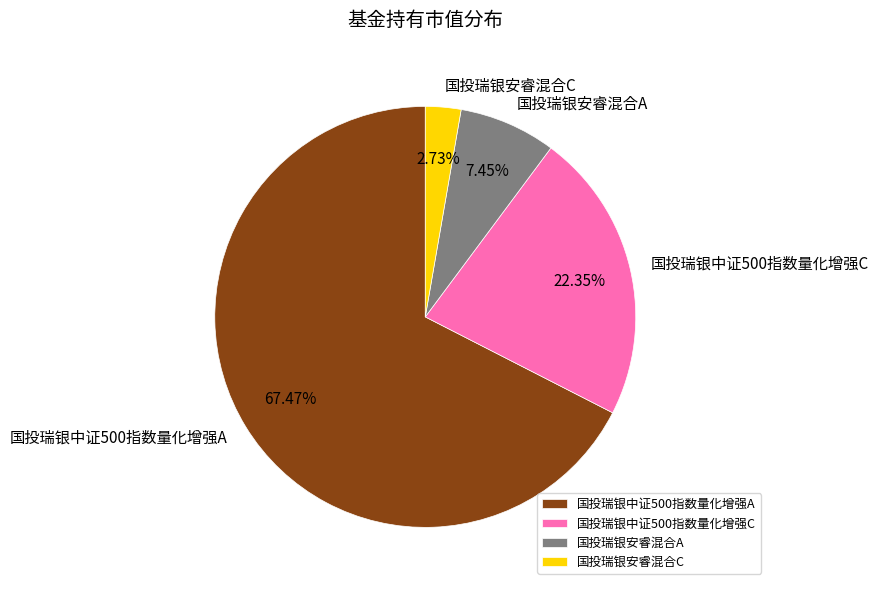

Count the number of slices in the pie.

4